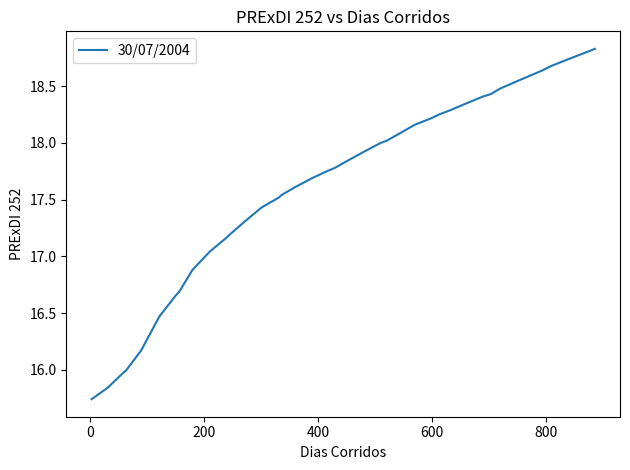

How many distinct data groups are displayed?

1